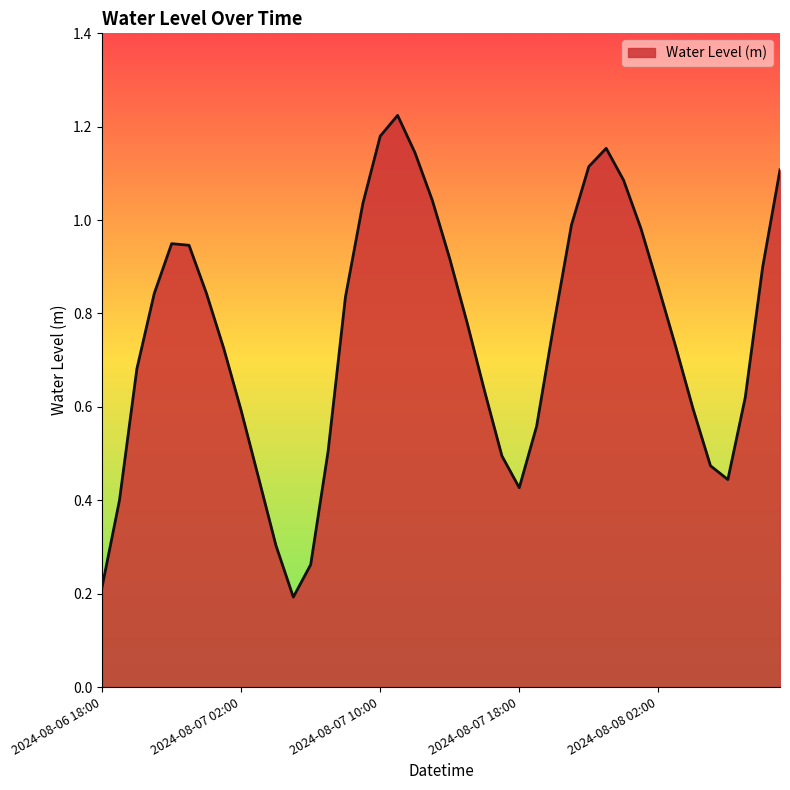

How many lines are shown in the chart?

1